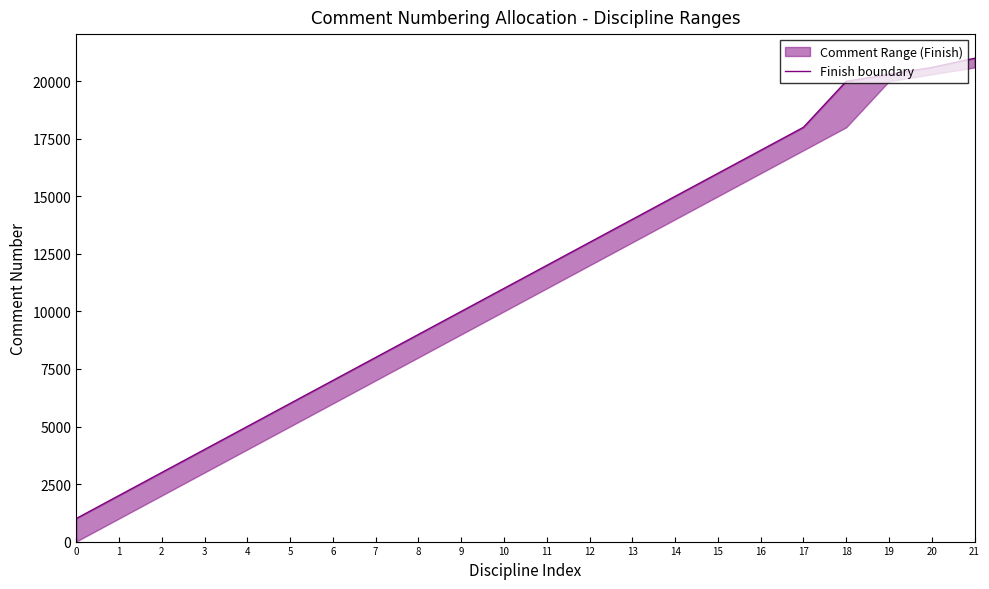

True or false: the data shows 17000 at 16.

True